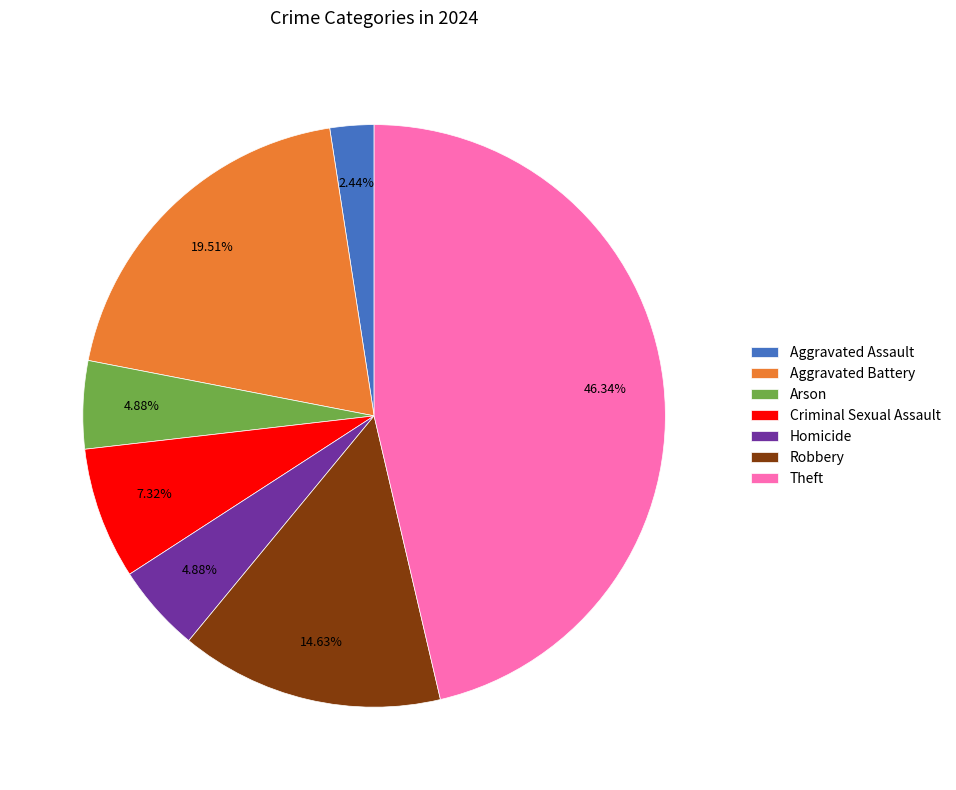

Do Theft and Aggravated Assault together represent more than half of the pie?

No